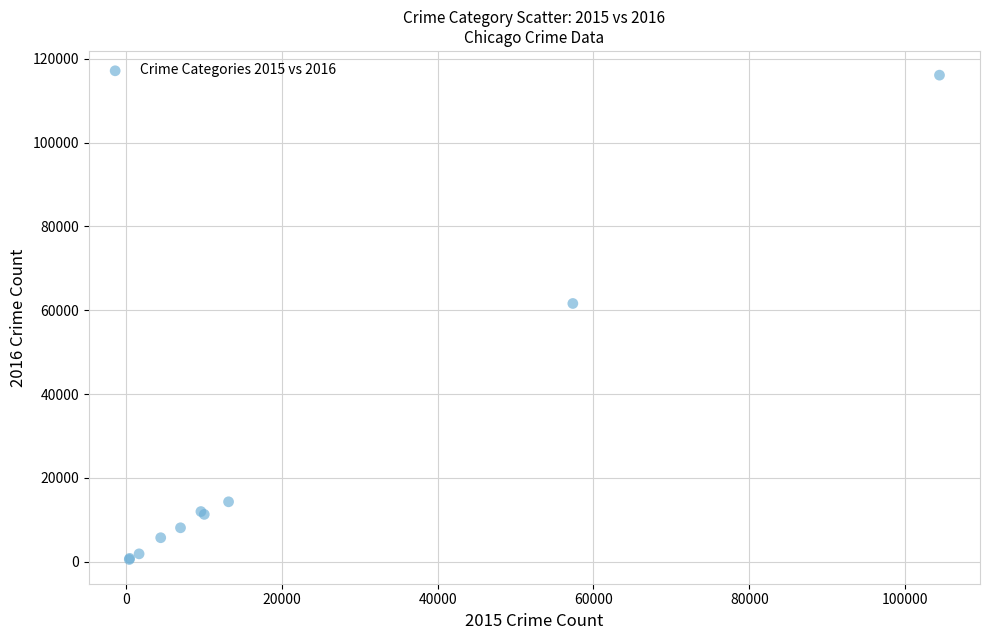

What Y value in the scatter plot is closest to 58317?

61623